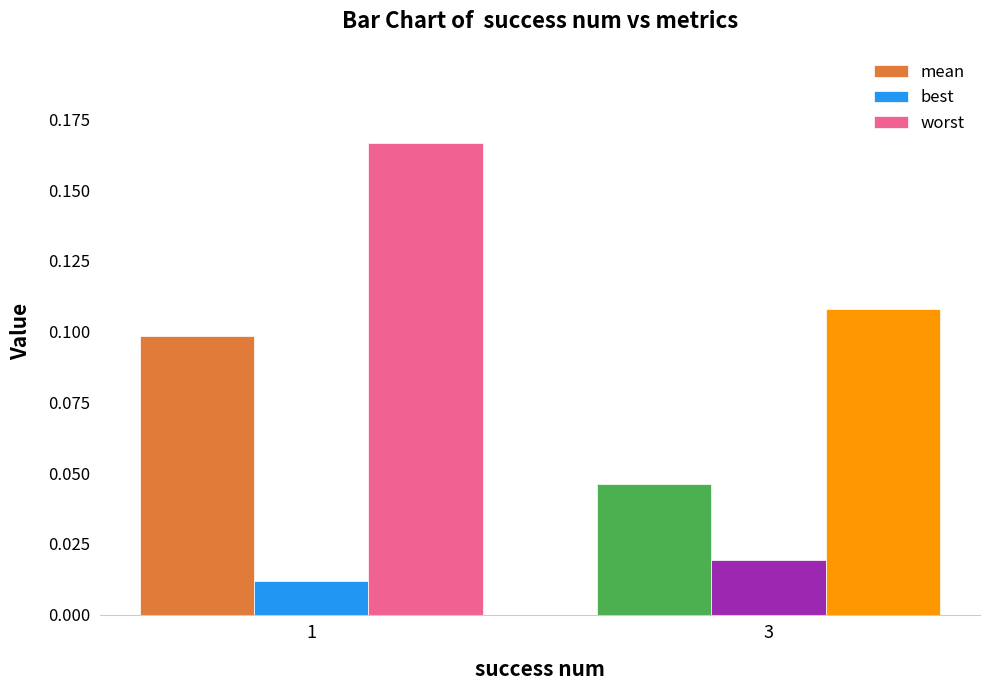

How many best values are between 0 and 1?

2